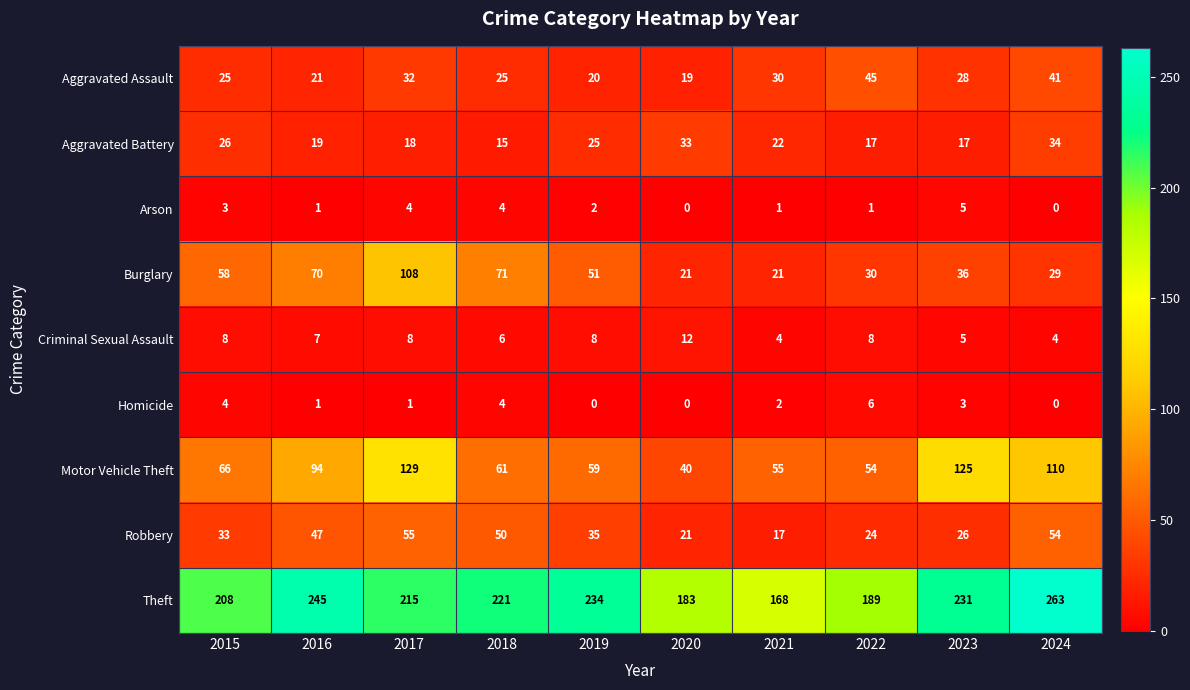

Between 2015 and 2021, which series saw the biggest shift?

Theft